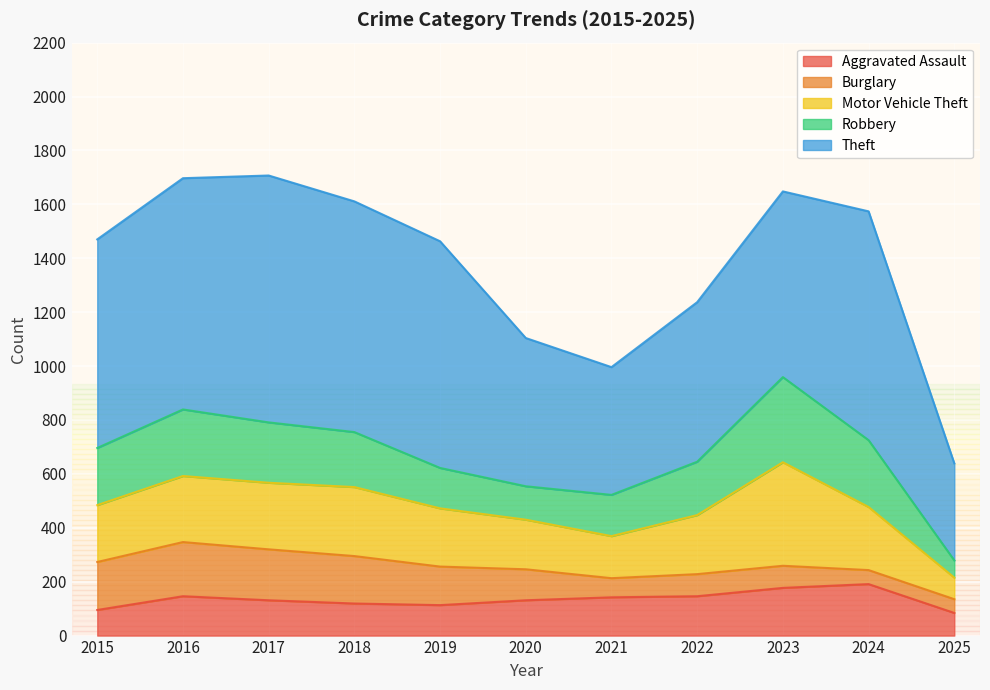

Rank the categories by Motor Vehicle Theft value from lowest to highest.

2025, 2021, 2020, 2015, 2019, 2022, 2024, 2016, 2017, 2018, 2023